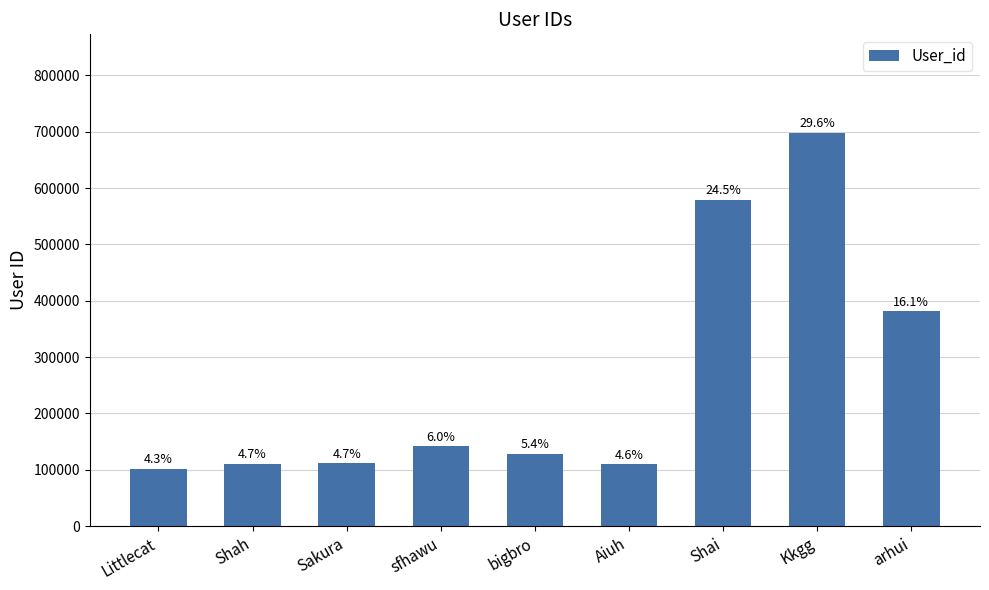

How many bars are there in total?

9